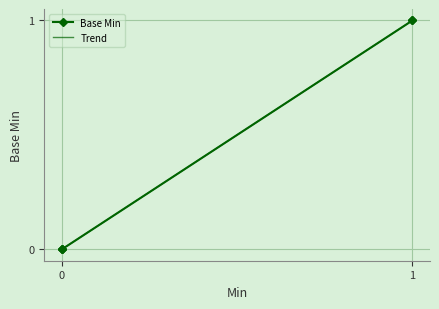

The chart shows a value of 2 at 1. True or false?

False